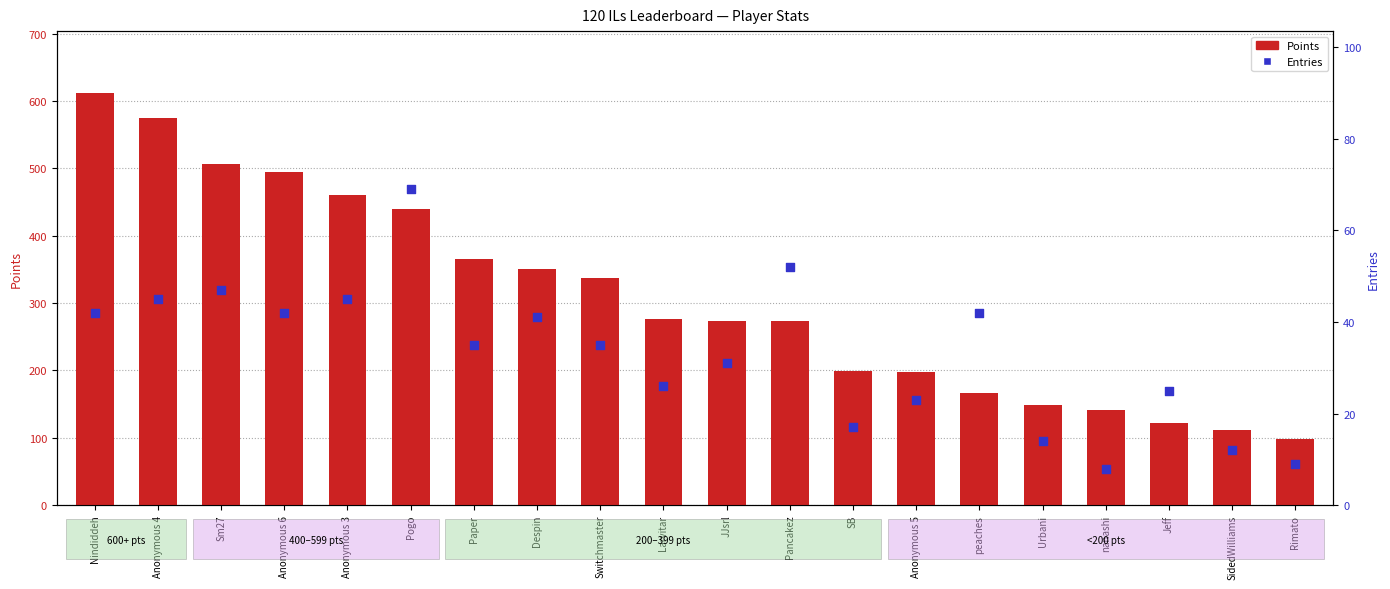

What is the total value across all series at Nindiddeh?

654